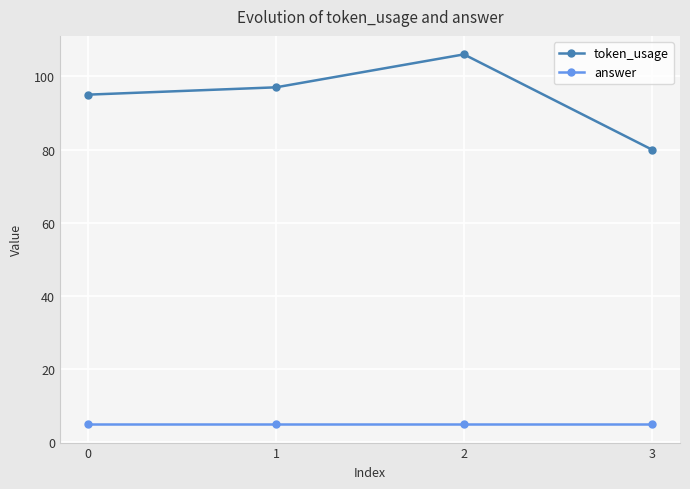

How many categories are shown in the chart?

4